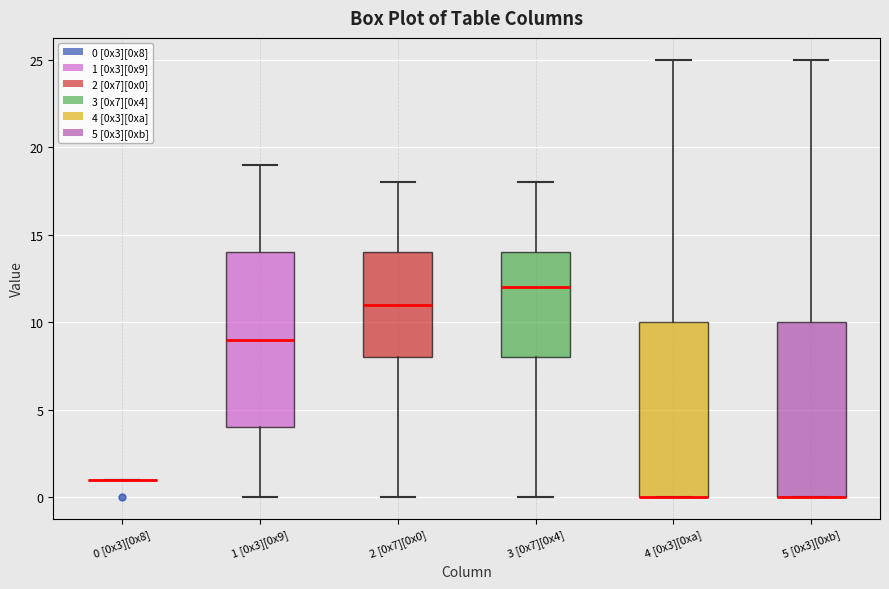

Where does the upper whisker of the box for 1 [0x3][0x9] end on the y-axis? The values are not printed on the chart, so give them approximately, as read against the axis.

19